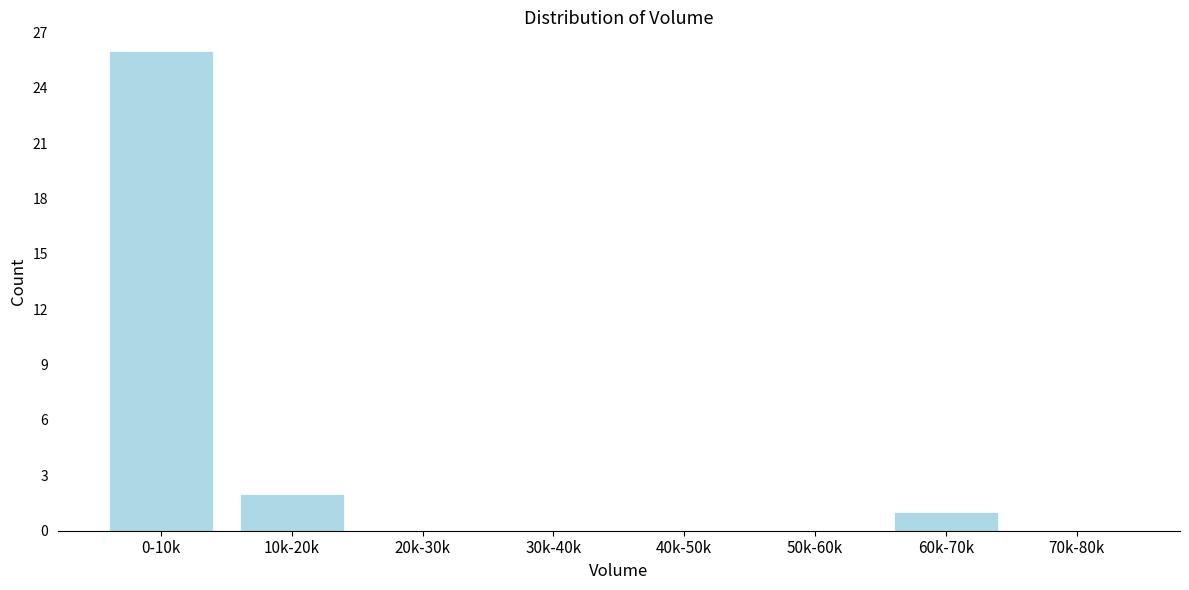

Reading left to right, list all the values displayed in this chart.

0-10k=26	10k-20k=2	20k-30k=0	30k-40k=0	40k-50k=0	50k-60k=0	60k-70k=1	70k-80k=0